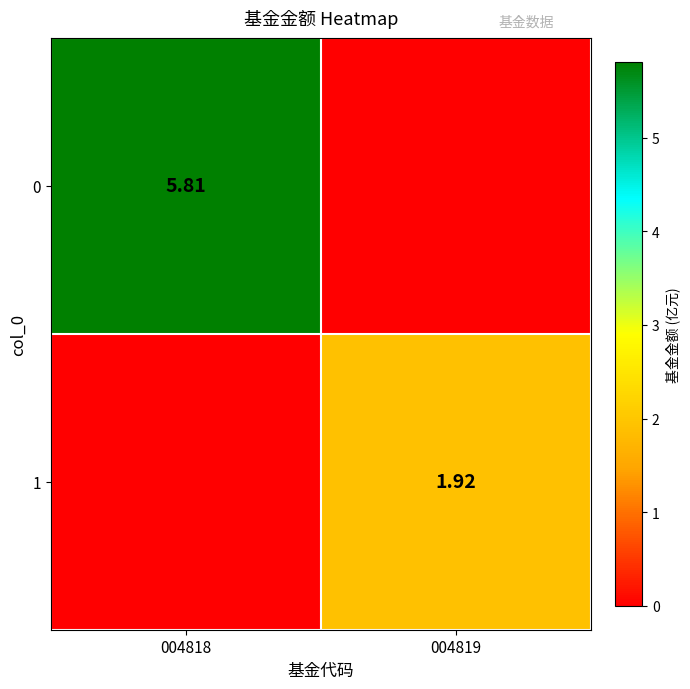

At which category is the sum across all series the highest?

004818